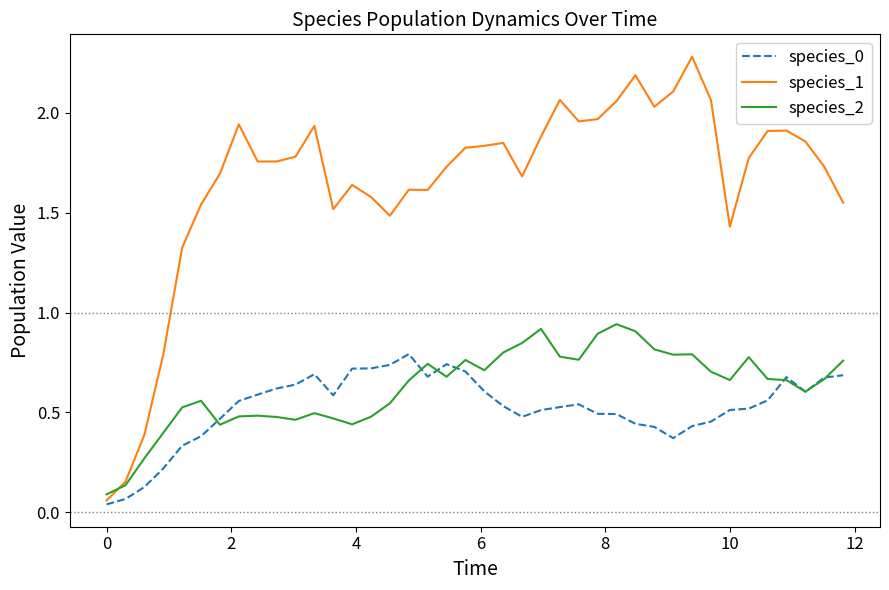

Which series has the largest range (max minus min)?

species_1